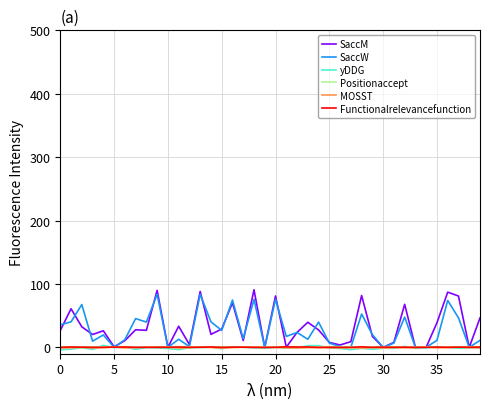

What is the average value of the SaccW series?

28.3